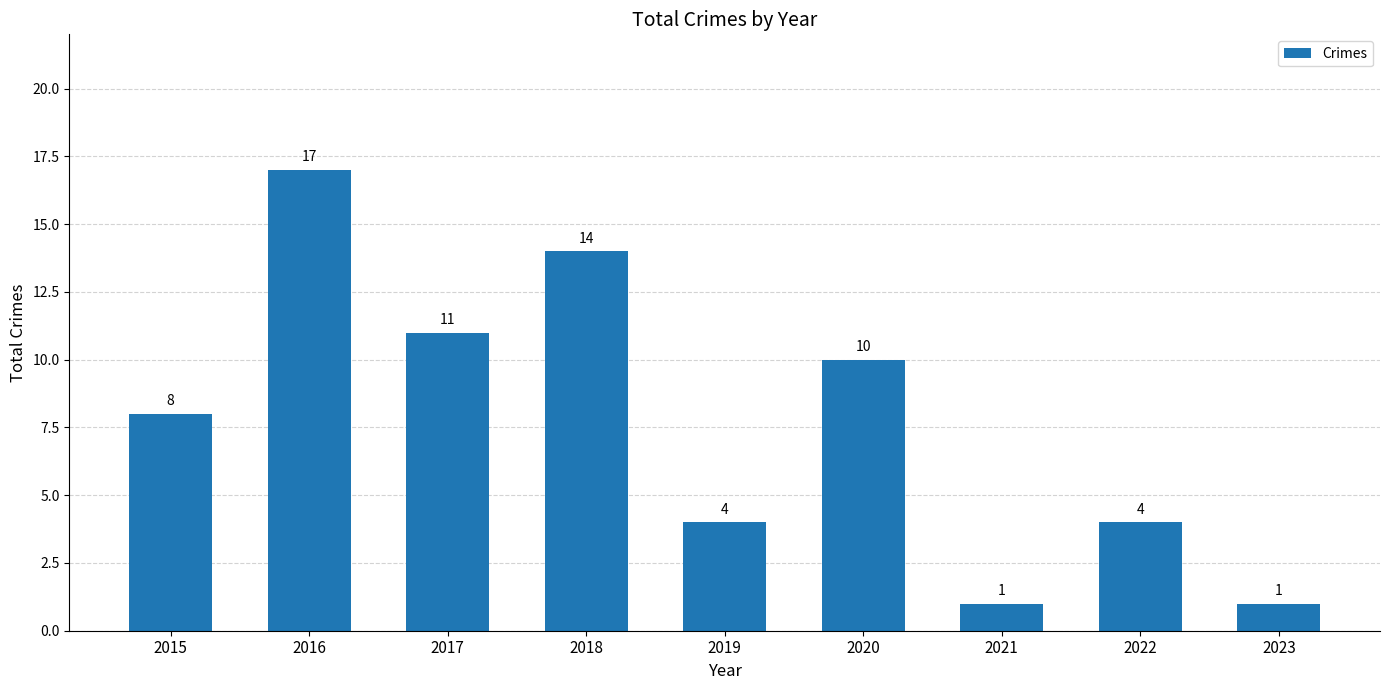

What is the sum of the values at 2016 and 2023?

18